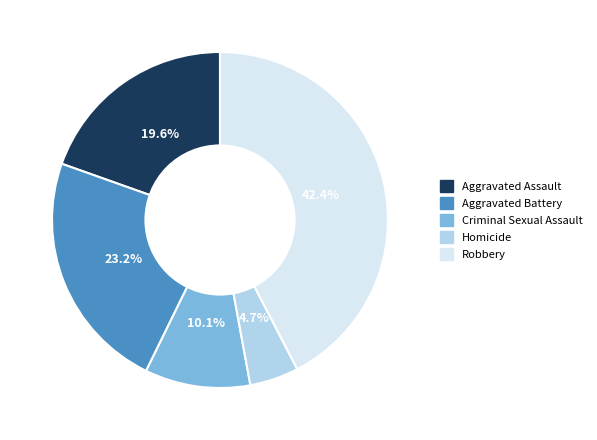

Rank the categories by value from highest to lowest.

Robbery, Aggravated Battery, Aggravated Assault, Criminal Sexual Assault, Homicide